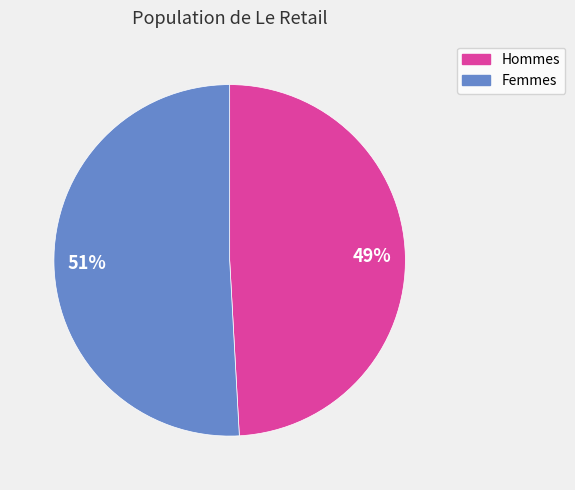

Do Femmes and Hommes together represent more than half of the pie?

Yes